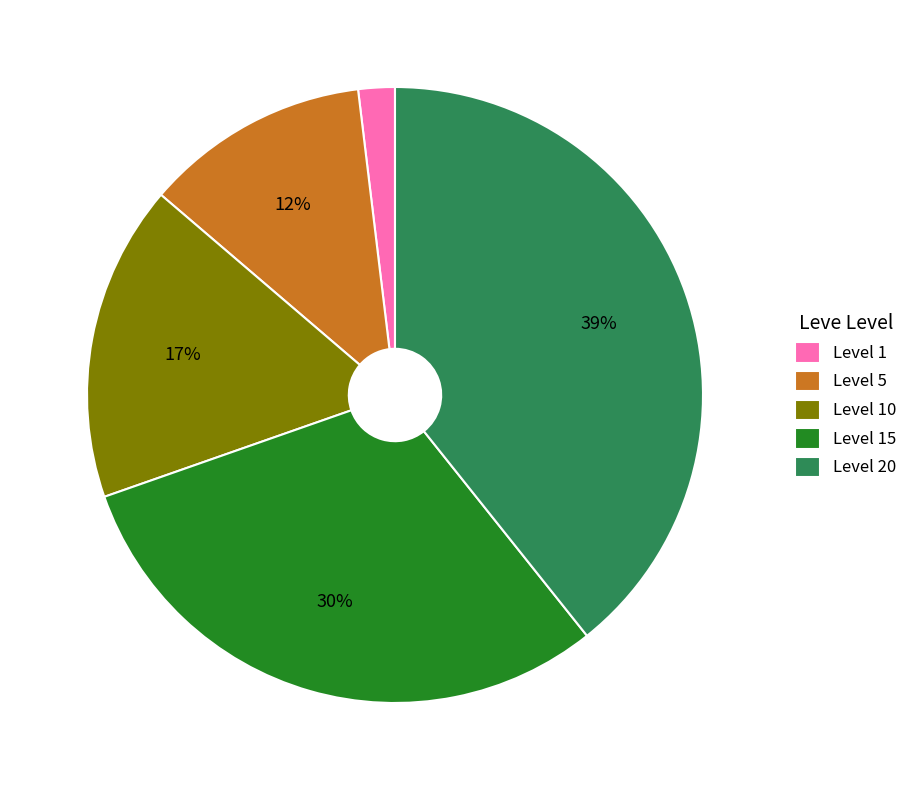

Count the number of slices in the pie.

5